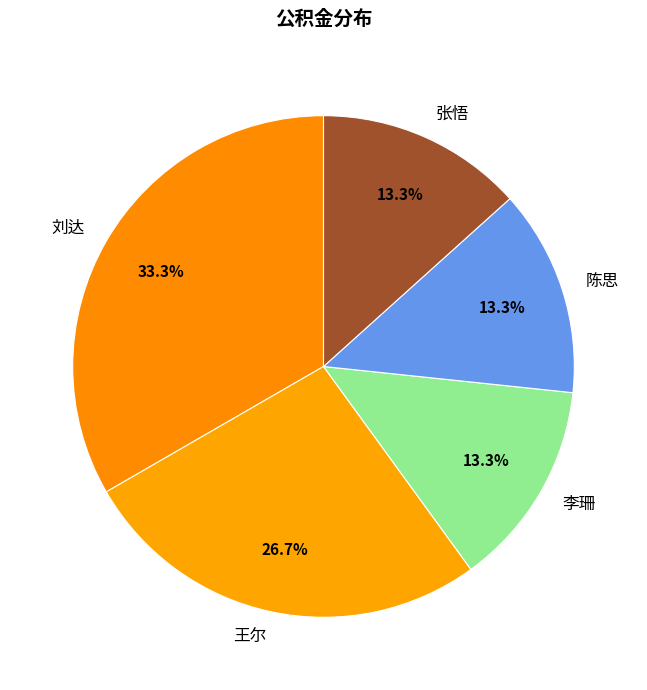

How many segments does this pie chart have?

5